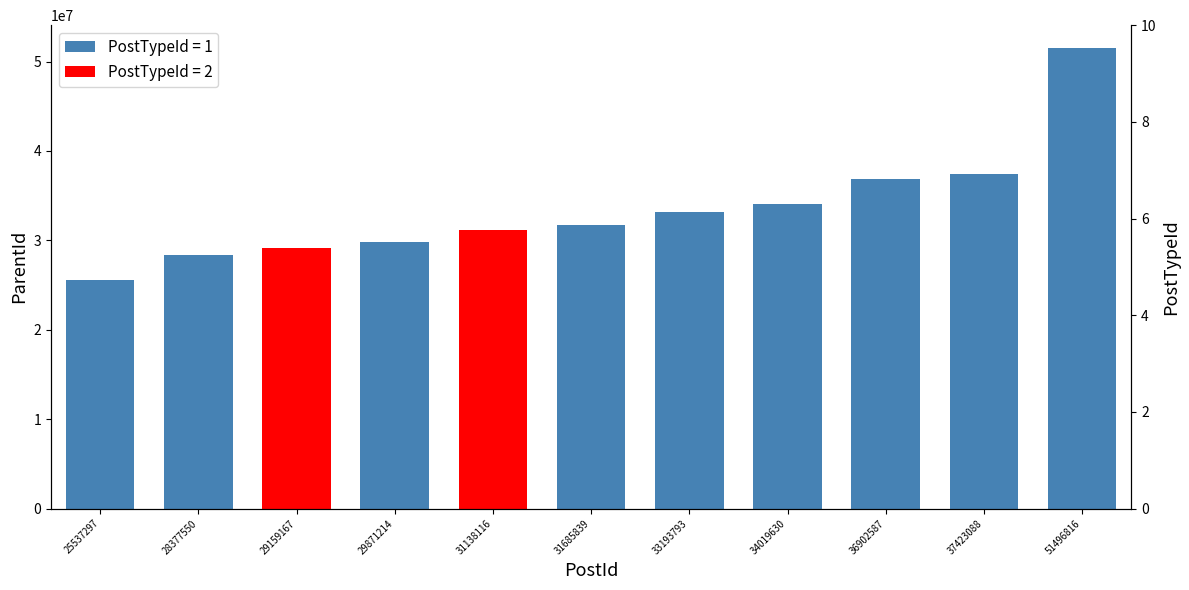

Count the values in the range 1 to 2.

11